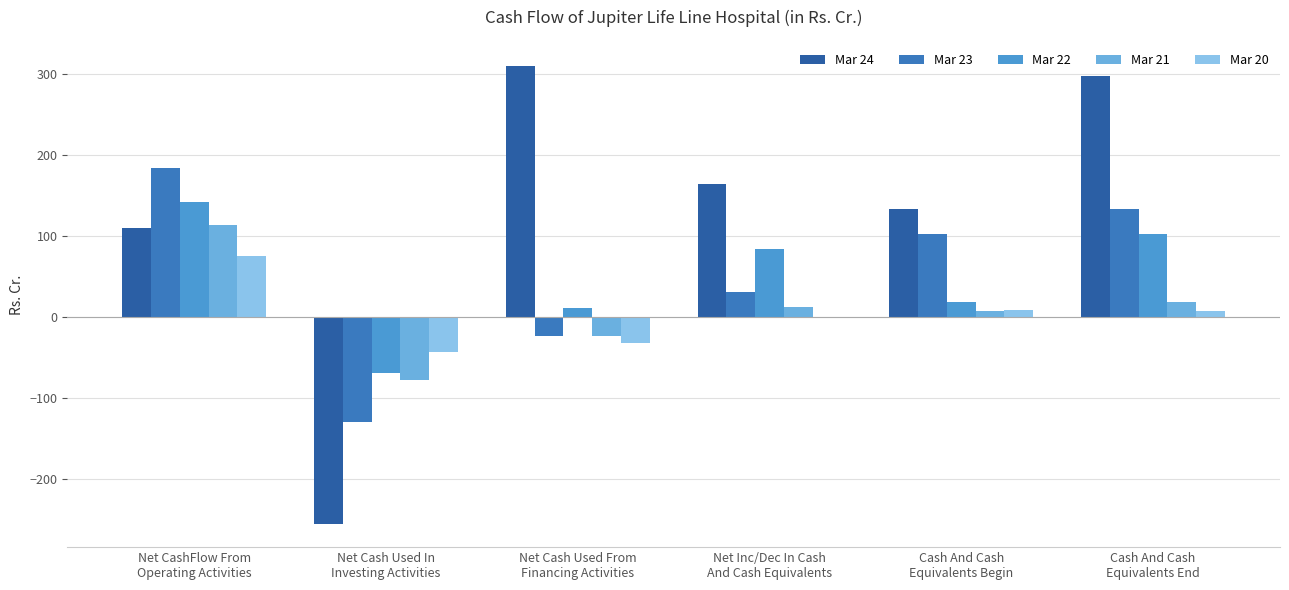

What is the spread (max minus min) of values at Cash And Cash
Equivalents Begin?

126.4